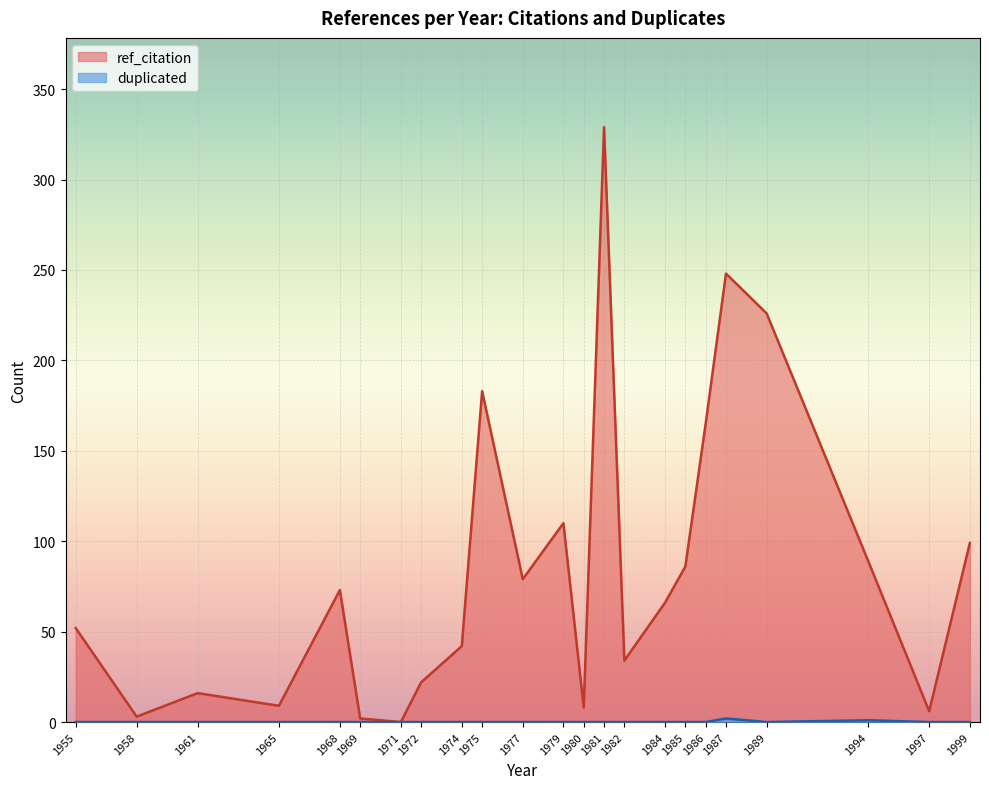

Which series changed the most between 1977 and 1979?

ref_citation